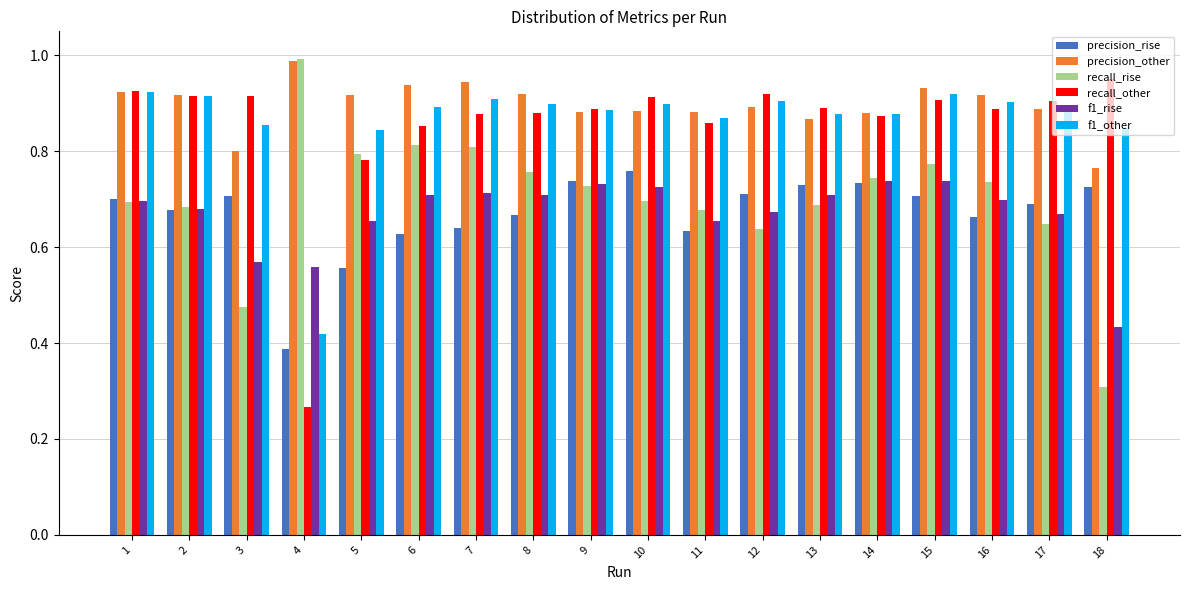

Which series has the largest total across all categories?

precision_other